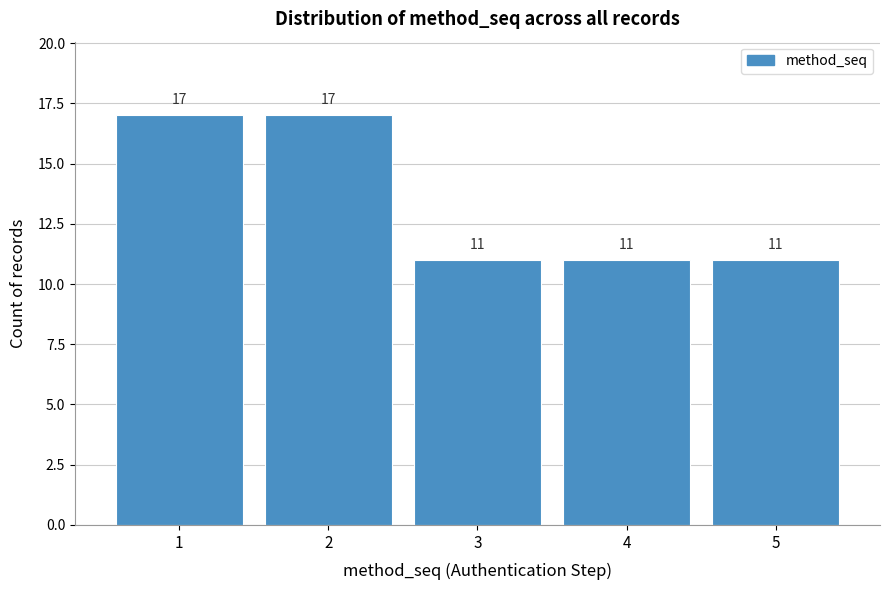

Reading left to right, what are all the values shown in this chart?

17	17	11	11	11